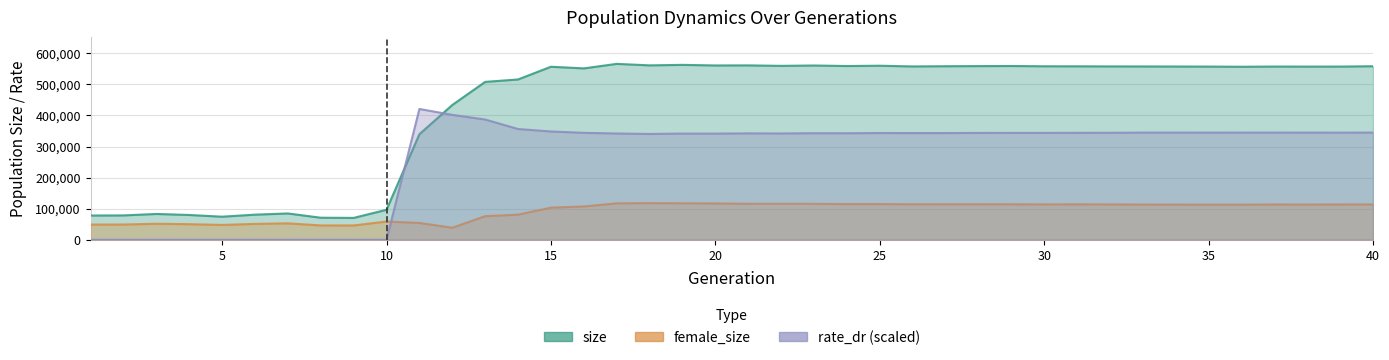

Which series has the largest range (max minus min)?

size